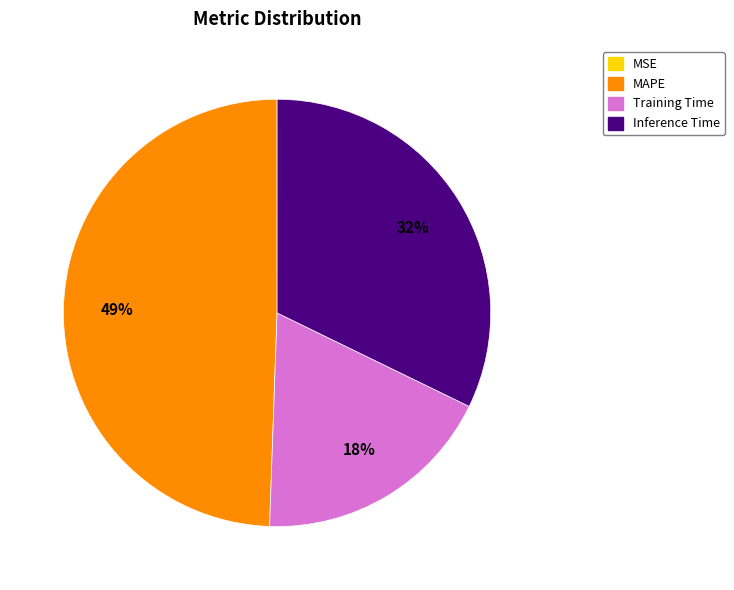

To the nearest percent, what is the combined percentage of MAPE and Inference Time?

82%